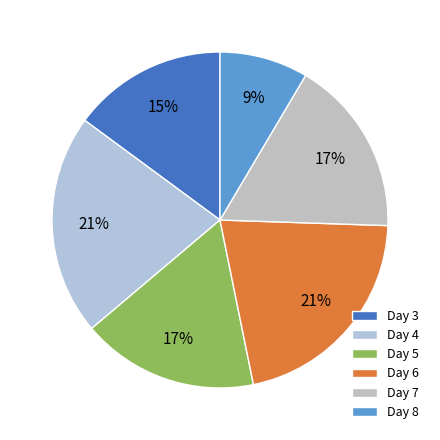

Count the number of slices in the pie.

6